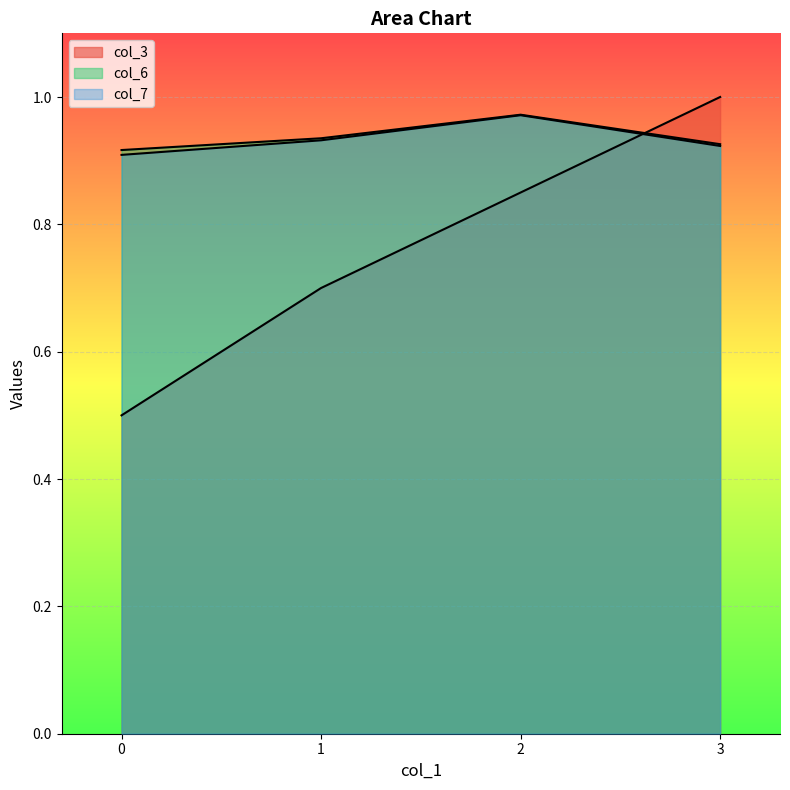

Reading right to left, what are all the values shown in this chart?

col_3: 1.0	0.8	0.7	0.5
col_6: 0.9	1.0	0.9	0.9
col_7: 0.9	1.0	0.9	0.9